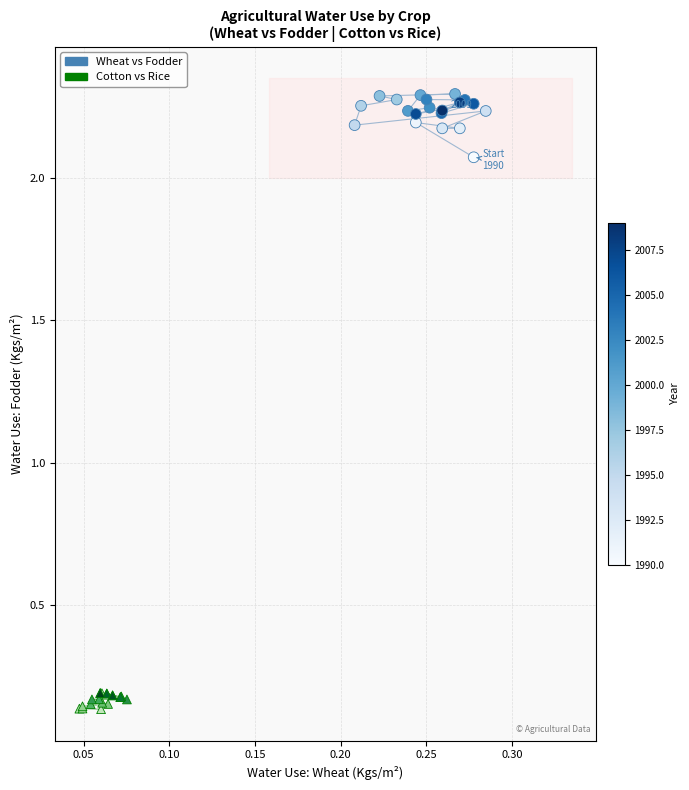

What are all the series names shown in the legend?

Wheat vs Fodder, Cotton vs Rice